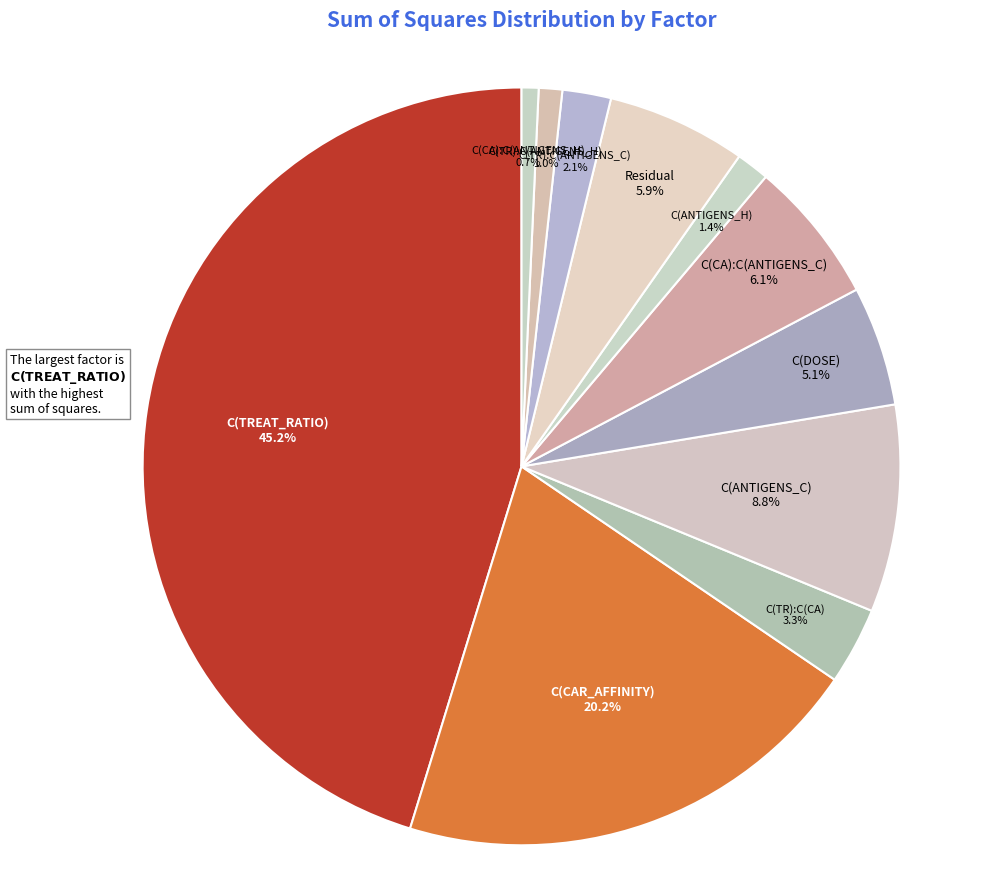

Count the number of slices in the pie.

11